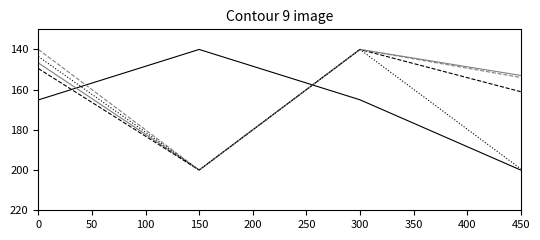

At which category is the sum across all series the highest?

150